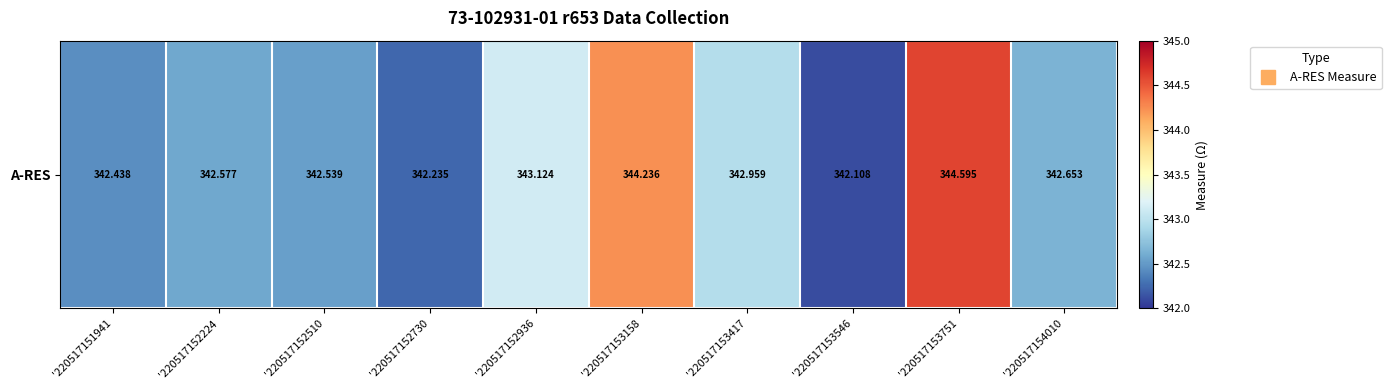

What is the greatest value displayed?

344.6